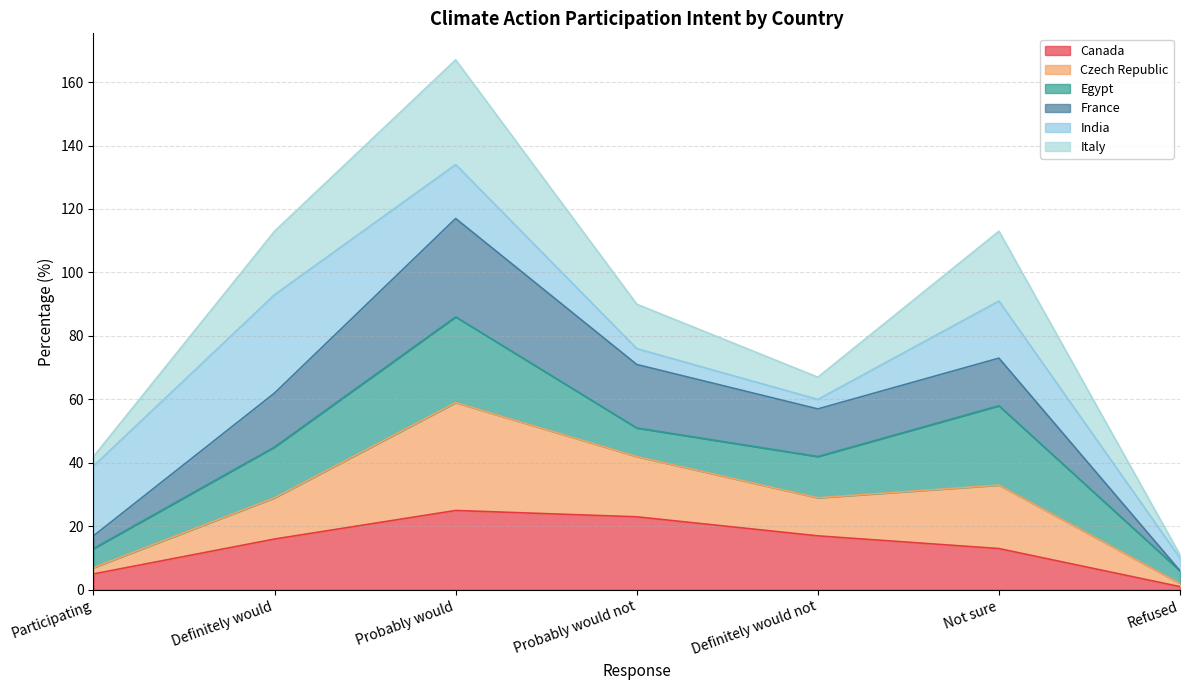

At how many categories does at least one series exceed 124?

1